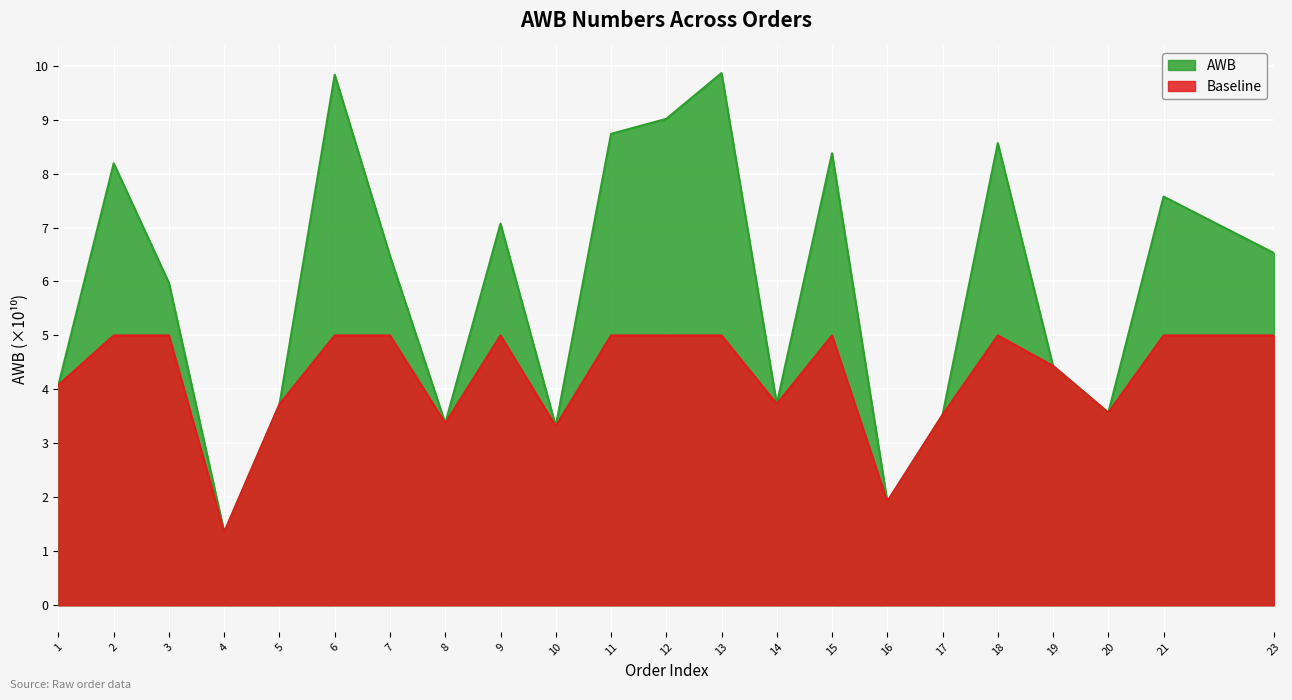

What is the value of the 6th point from the left?

9.8